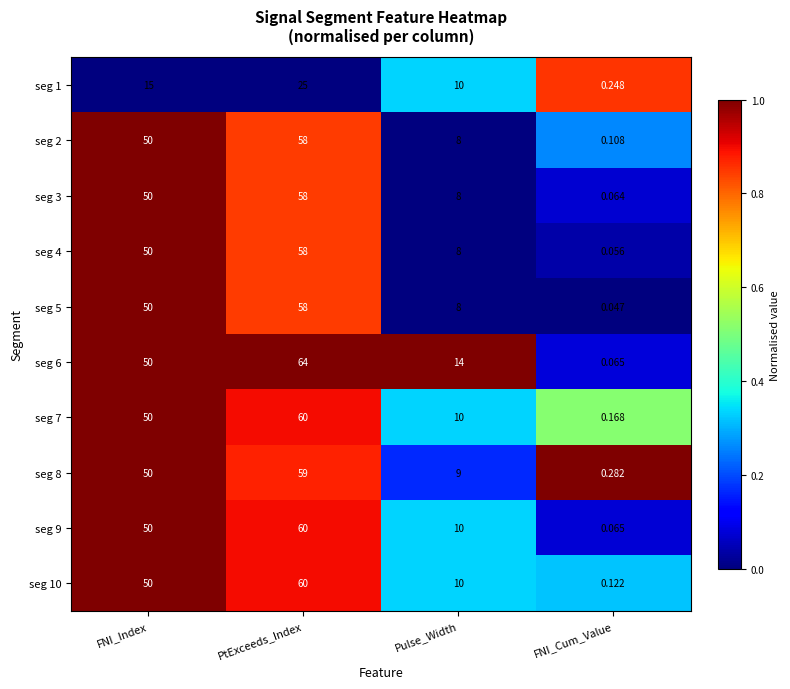

At which category is the sum across all series the highest?

PtExceeds_Index